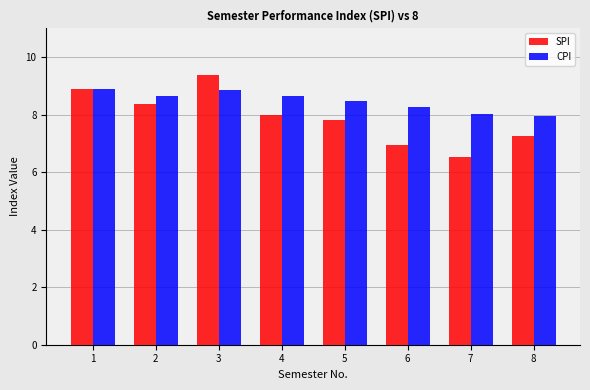

Is it true that SPI equals 6.5 at 7?

True